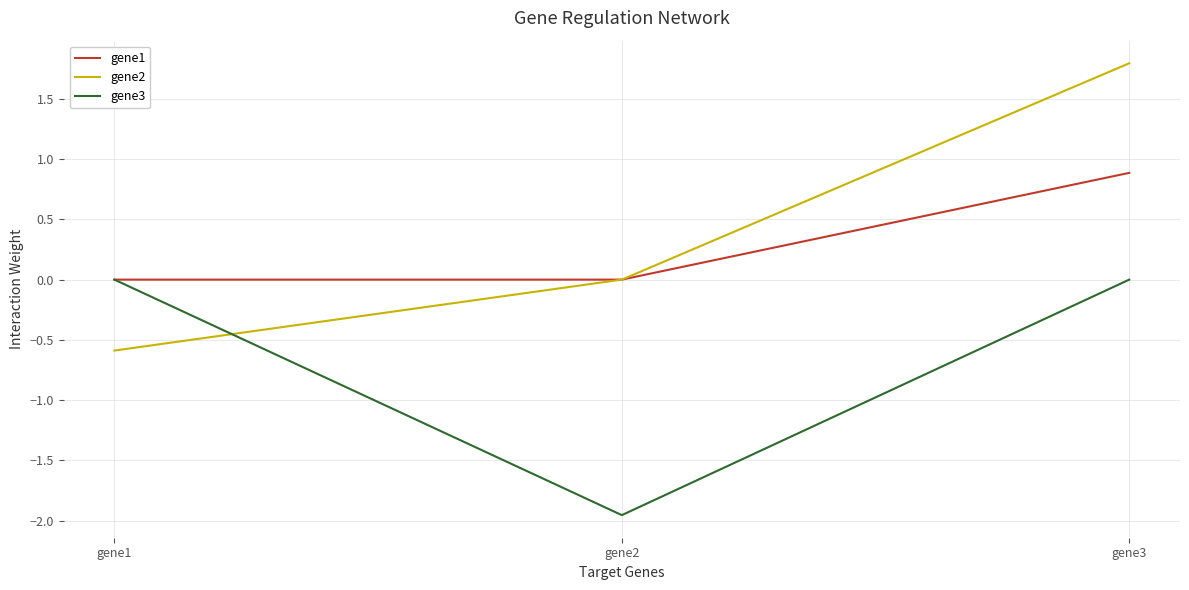

The gene2 series shows 0.0 at gene2. True or false?

True